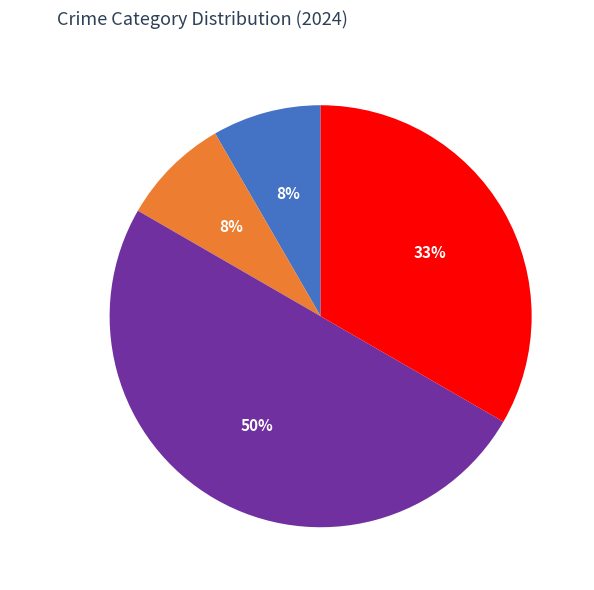

The Aggravated Battery slice represents 3% of the pie. True or false?

False